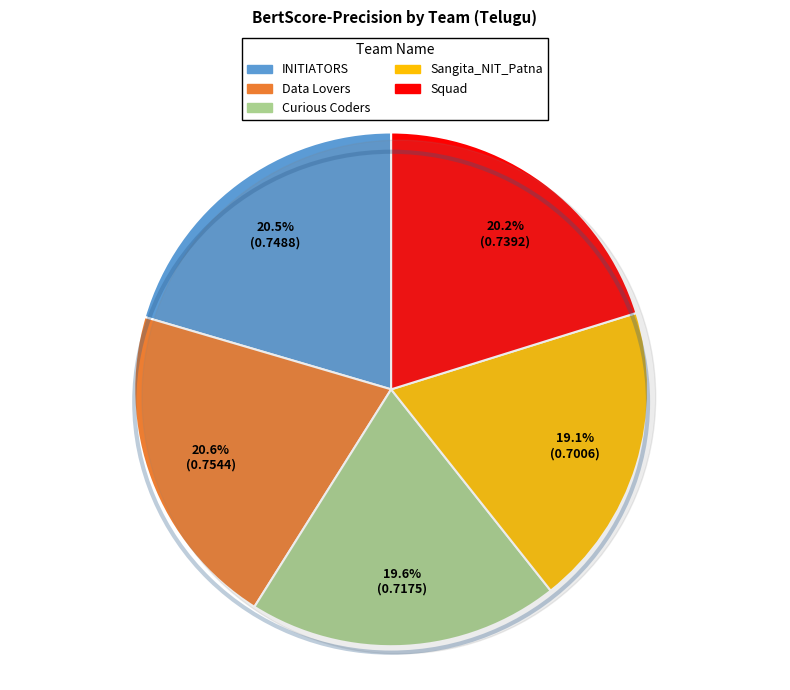

To the nearest percent, what portion does Data Lovers represent?

21%